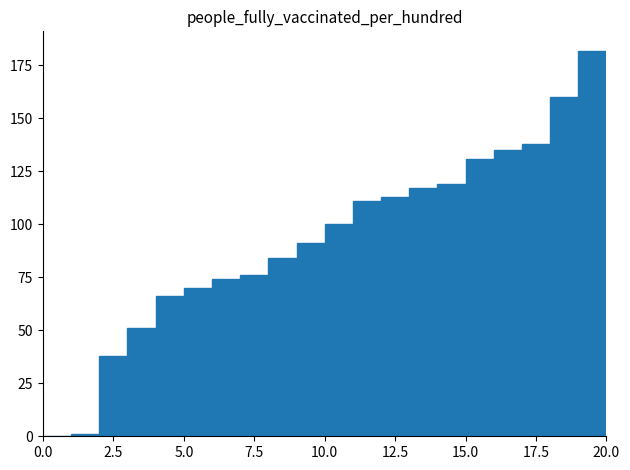

What is the maximum value shown in the chart?

182